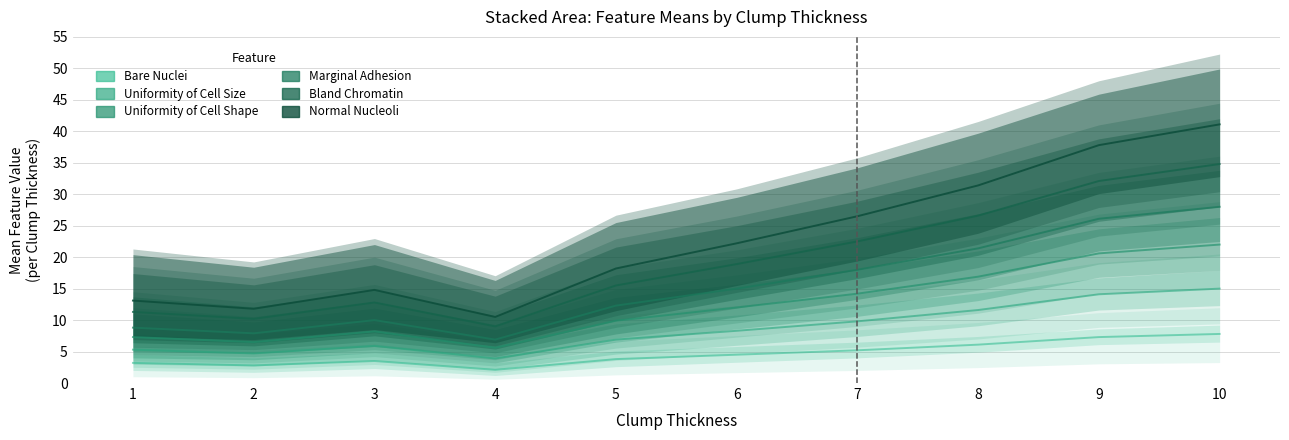

Which series has the widest spread of values?

Normal Nucleoli